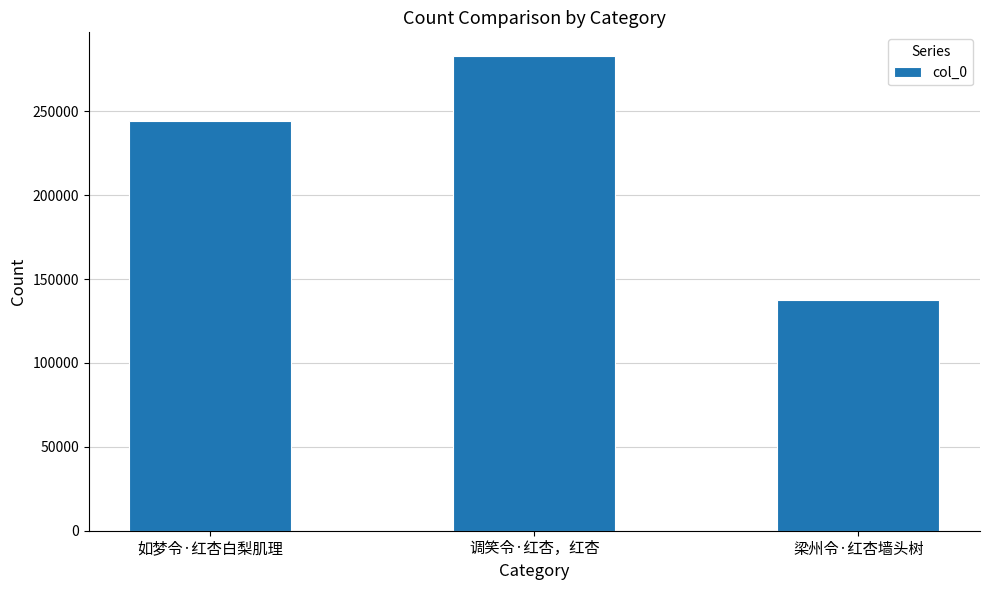

What value does the data have at 调笑令·红杏，红杏, to the nearest 10?

282860